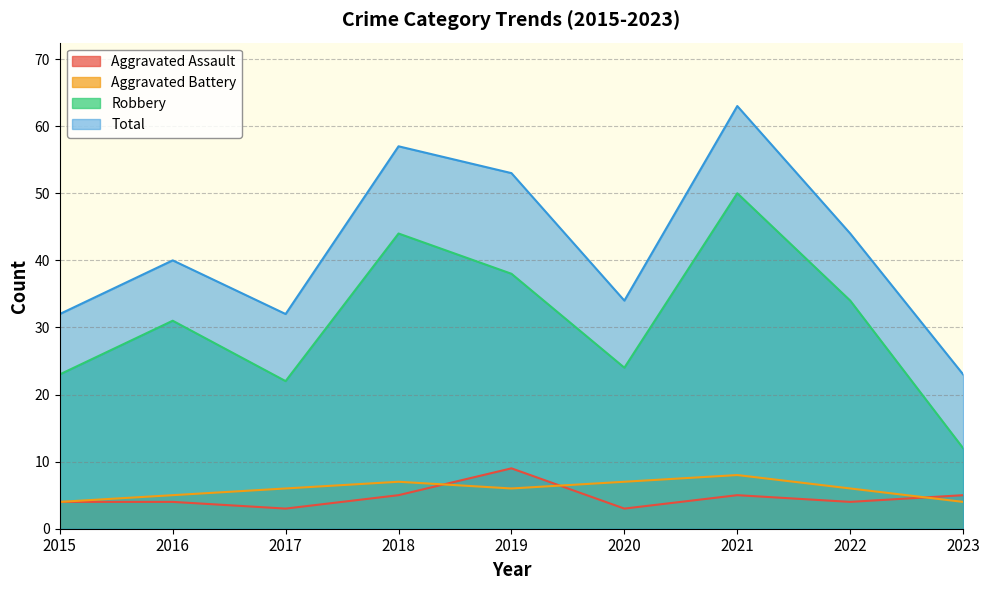

How many data points in Robbery are above 31?

4